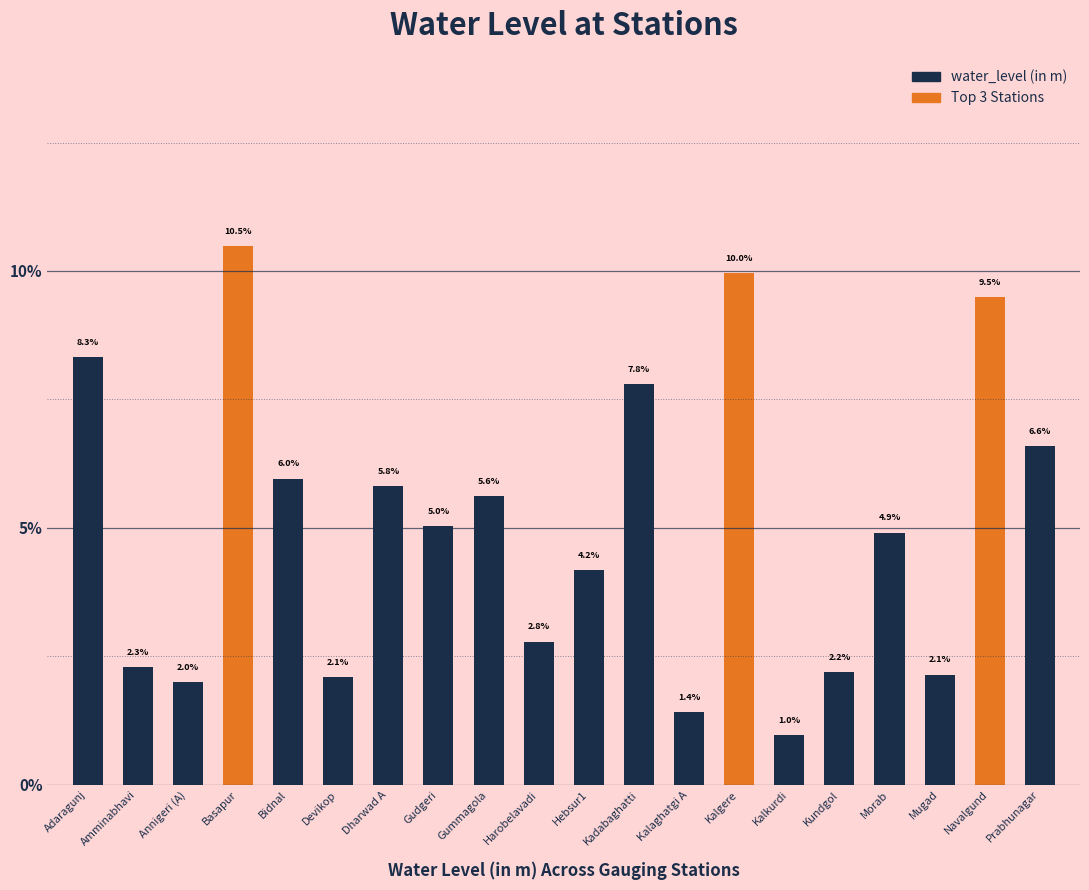

How many categories are shown in the chart?

20